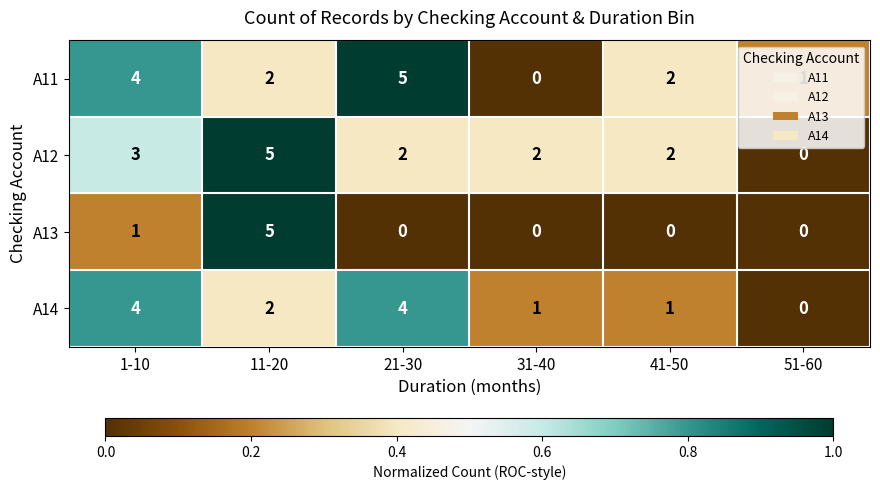

What is the total value across all series at 21-30?

11